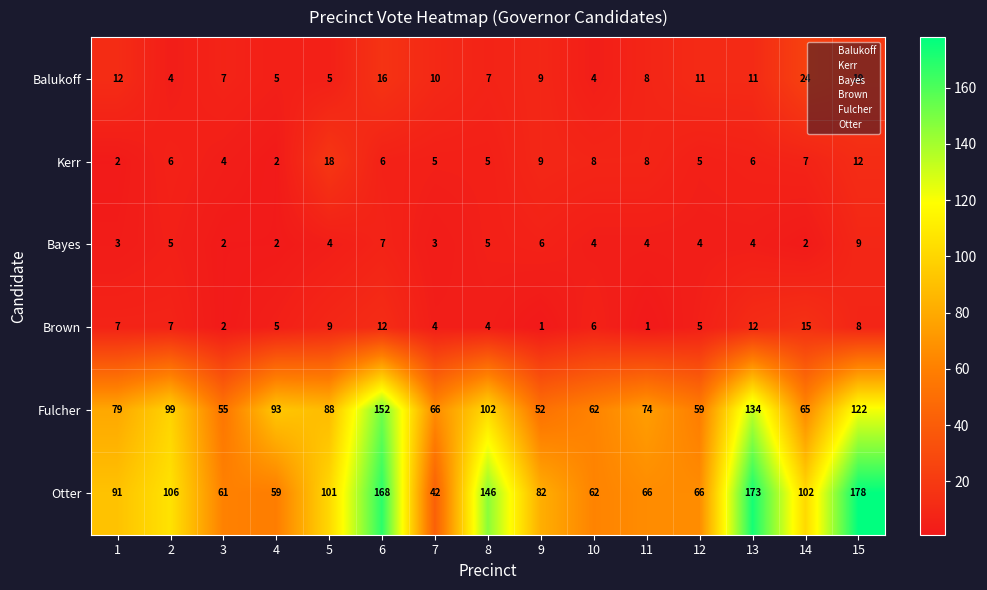

At which category does the chart reach its peak across all series?

15